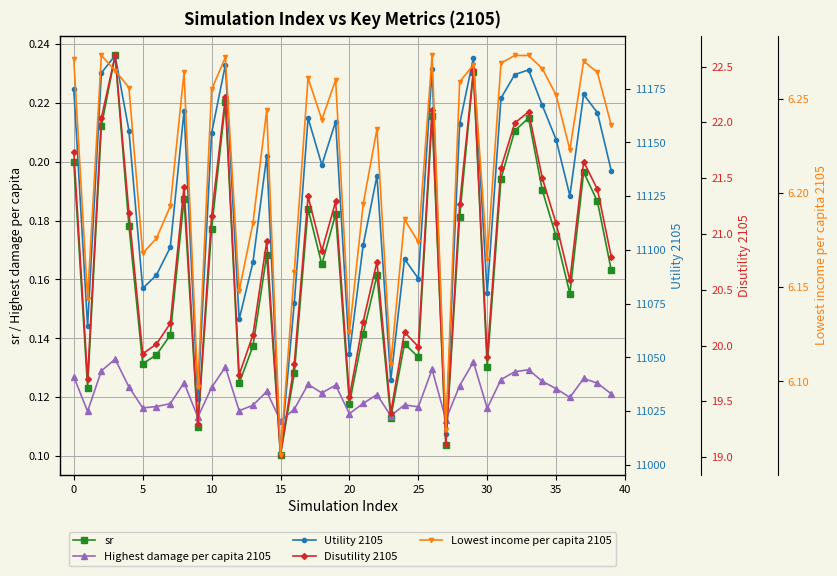

Which series has the widest spread of values?

Utility 2105